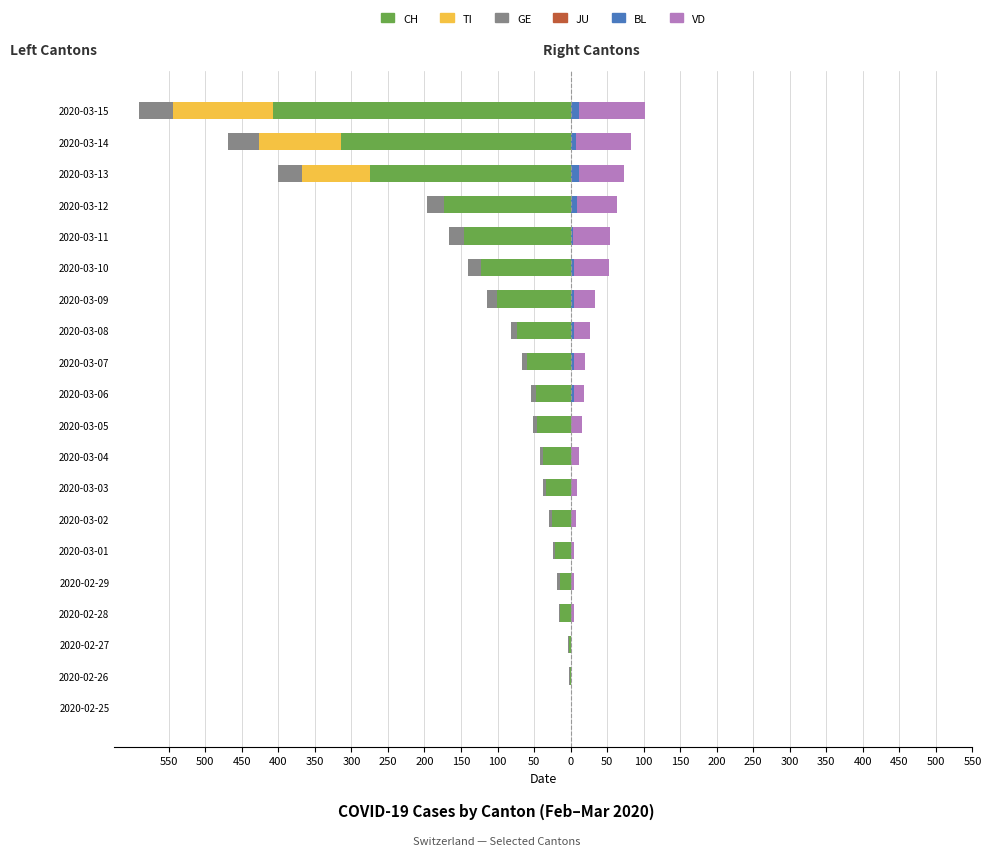

Is the value of VD at 2020-03-15 greater than the value of GE at 2020-03-01?

Yes